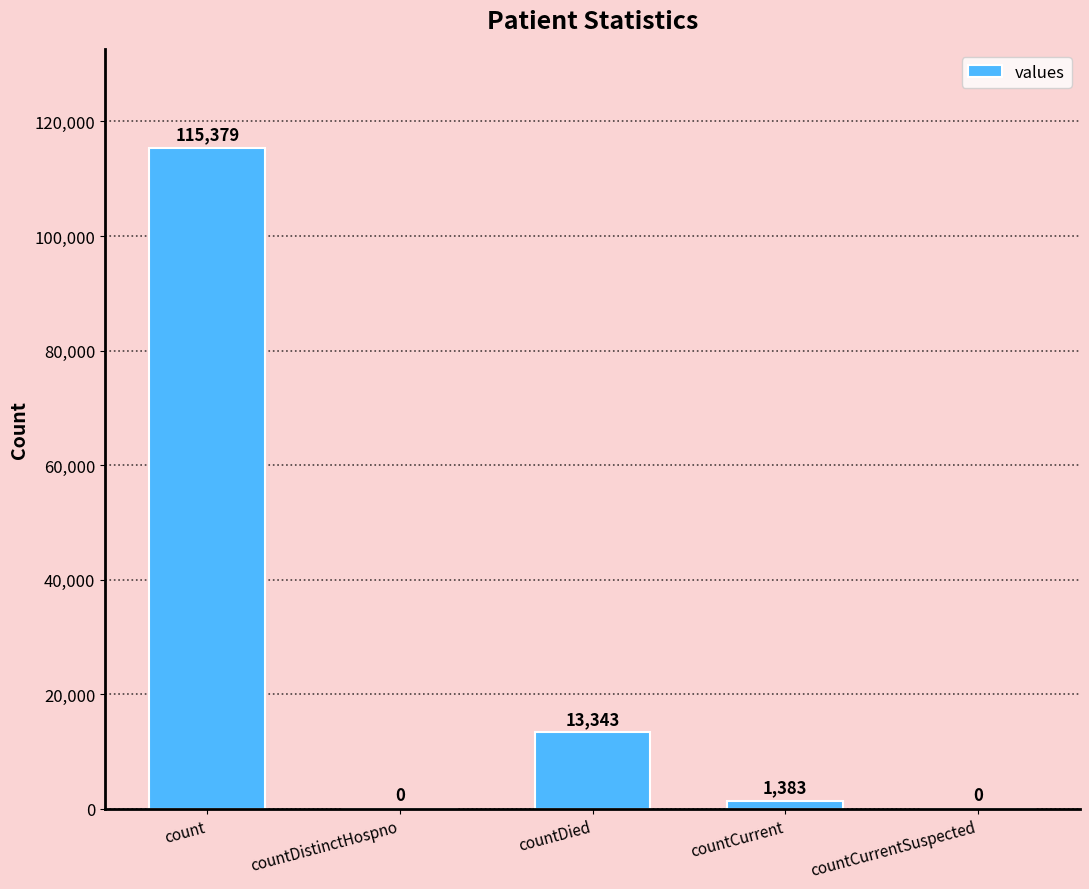

How many values are above zero?

3